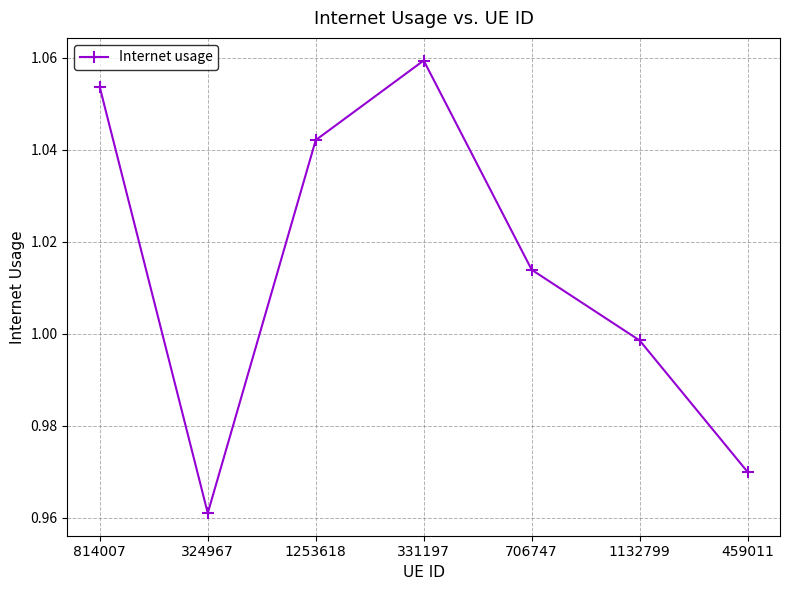

What is the label of the 4th point from the left?

331197